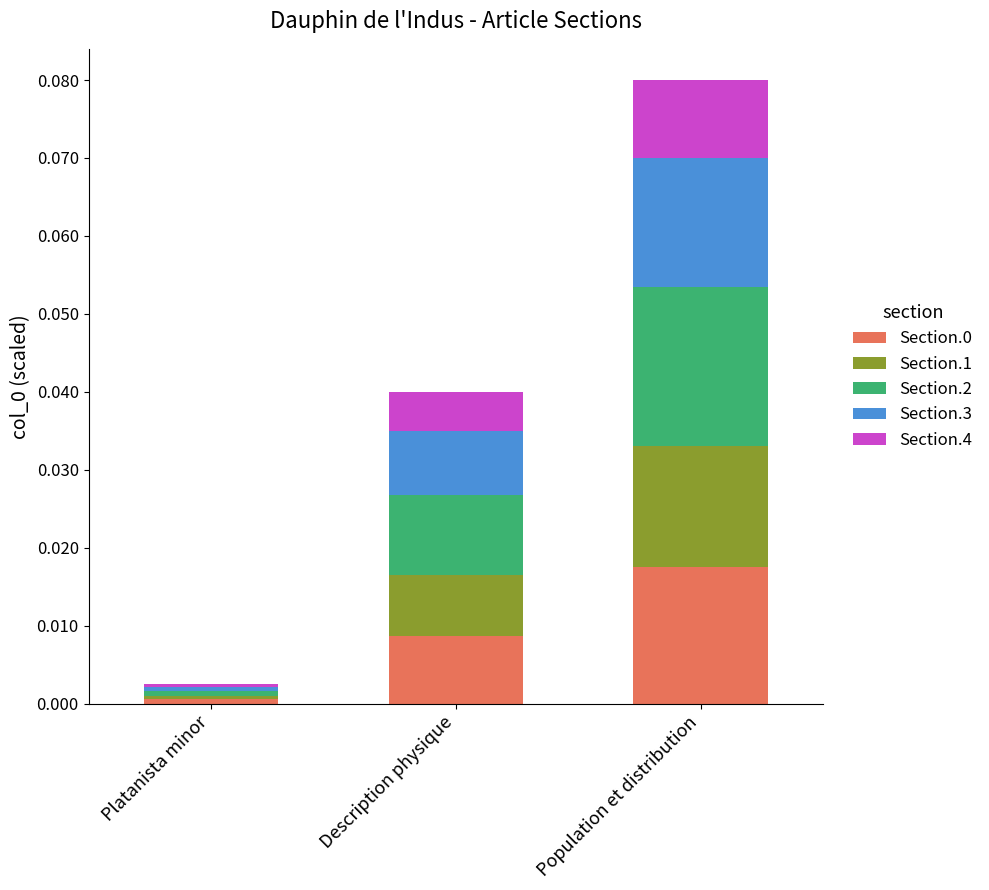

Is it true that Section.0 equals 0.0 at Population et distribution?

True